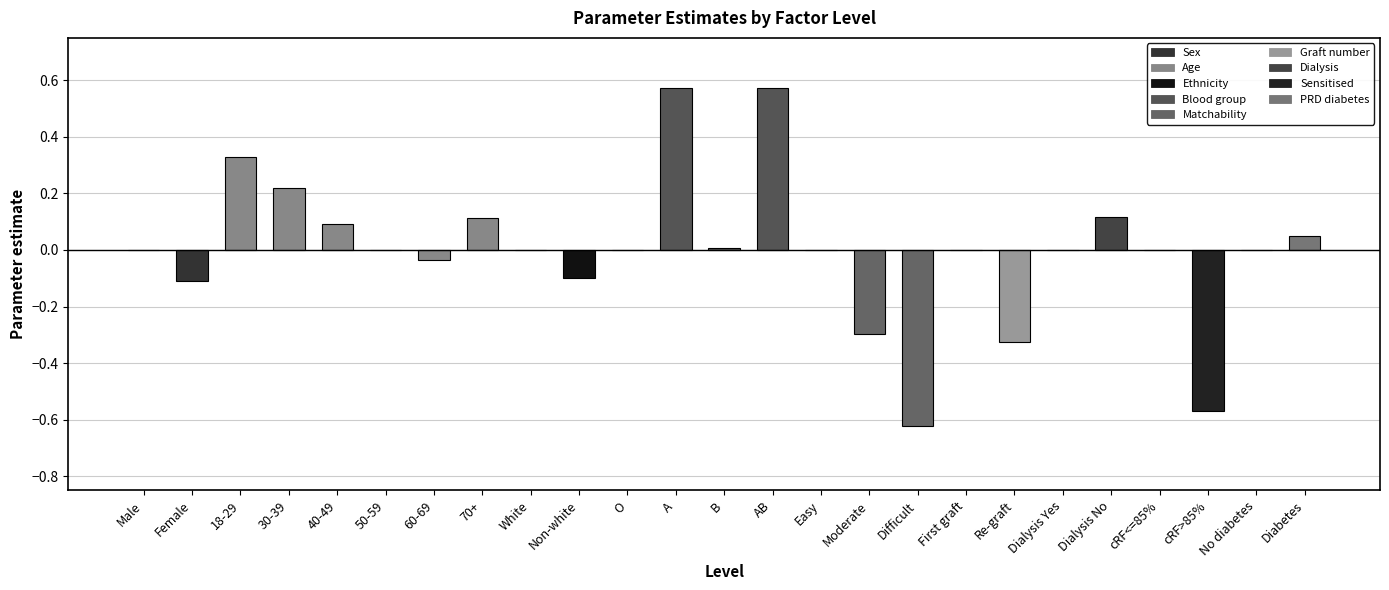

How many negative values are there?

7